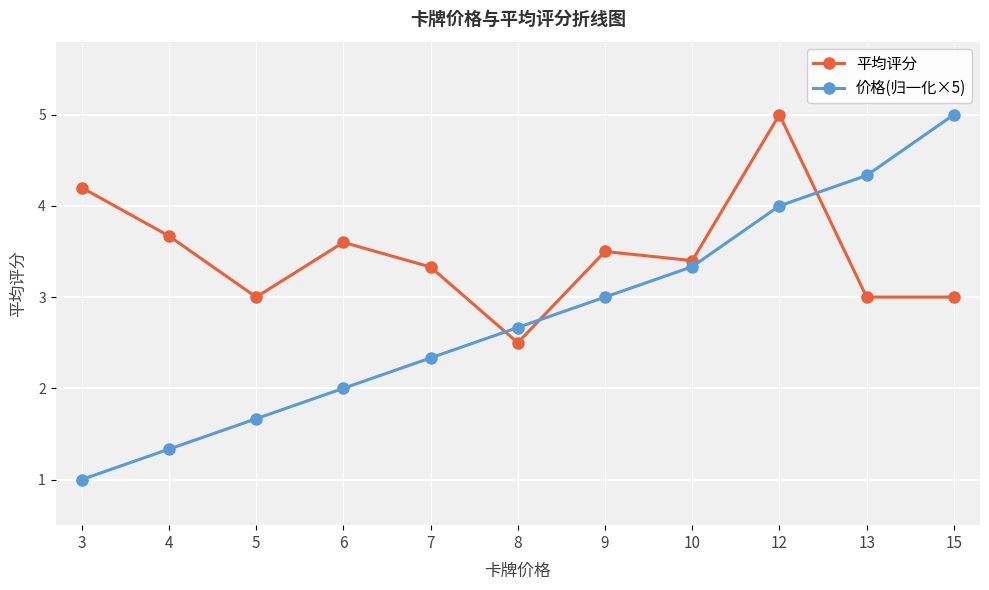

What are all the series names shown in the legend?

平均评分, 价格(归一化×5)